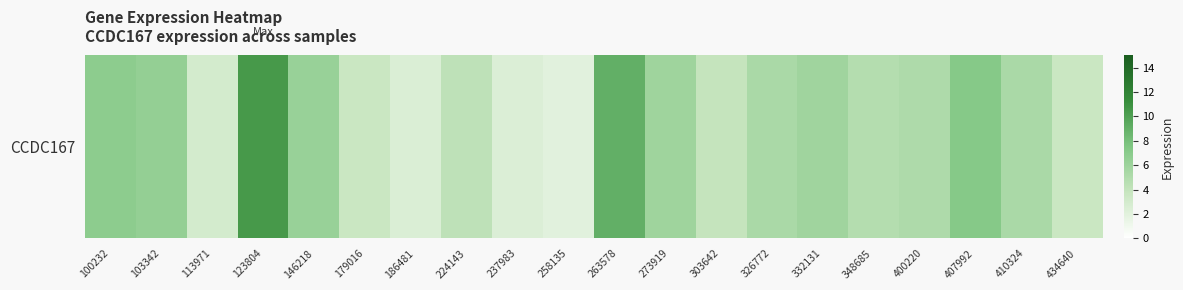

List the labels in order of value, smallest first.

258135, 237983, 186481, 113971, 434640, 179016, 303642, 224143, 348685, 400220, 326772, 410324, 332131, 273919, 146218, 103342, 100232, 407992, 263578, 123804